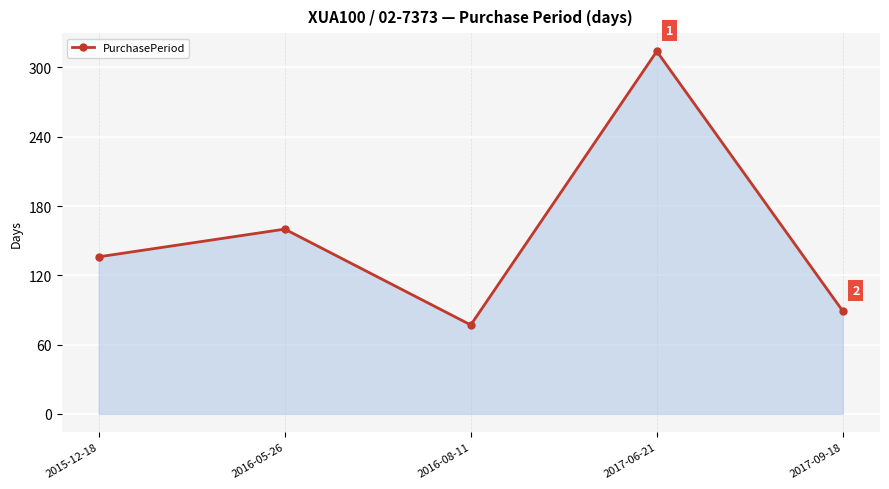

Is it true that the value at 2016-08-11 is 77?

True